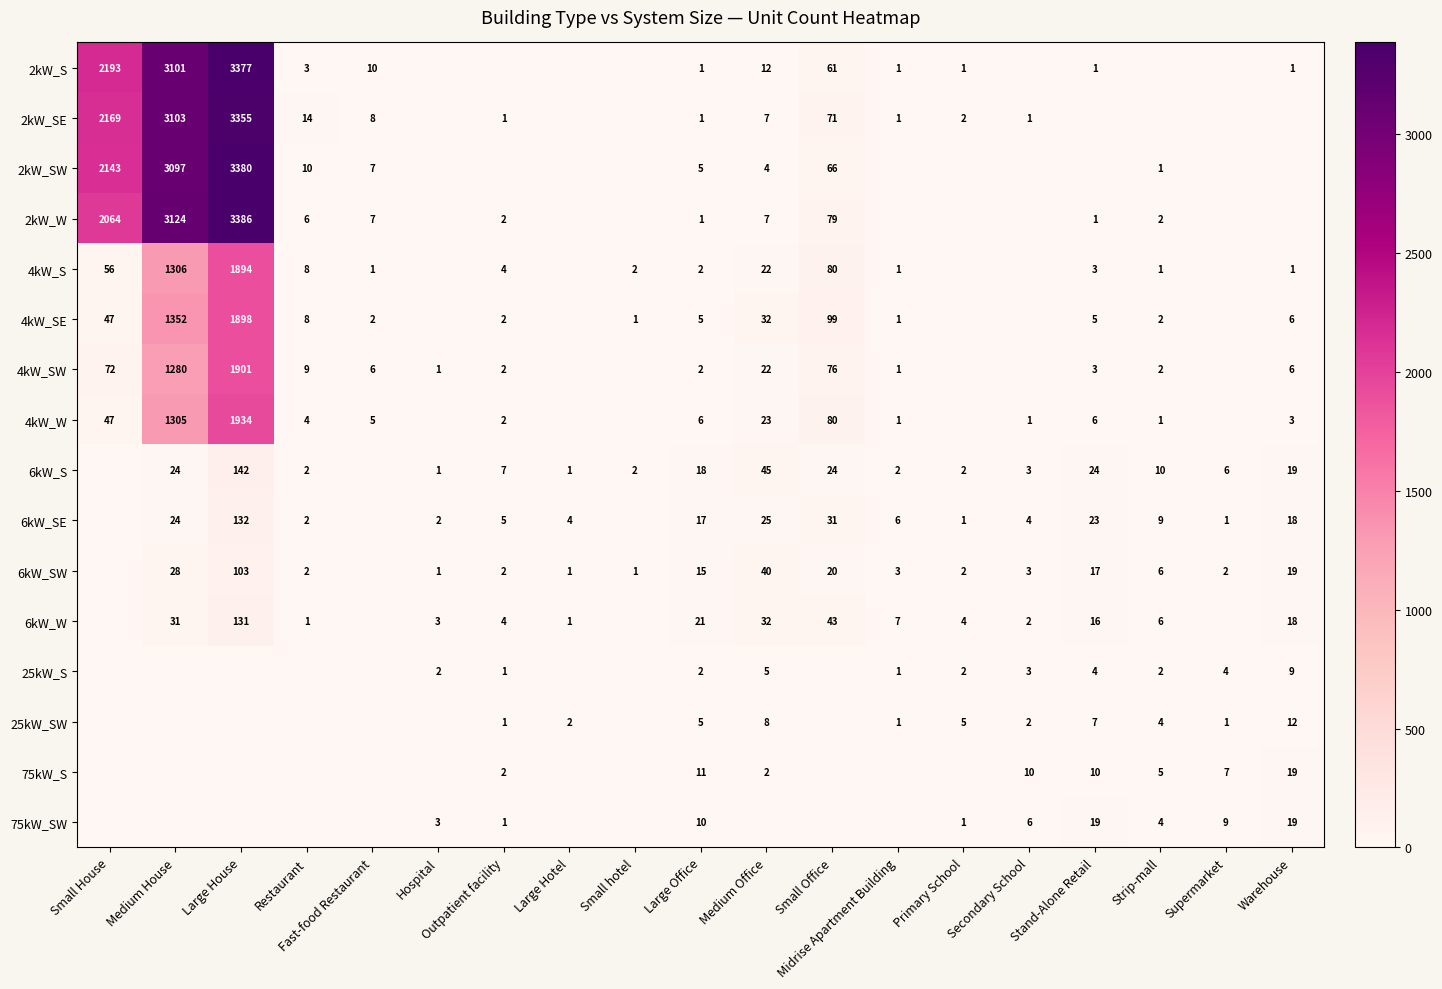

How many data points does each series have?

19